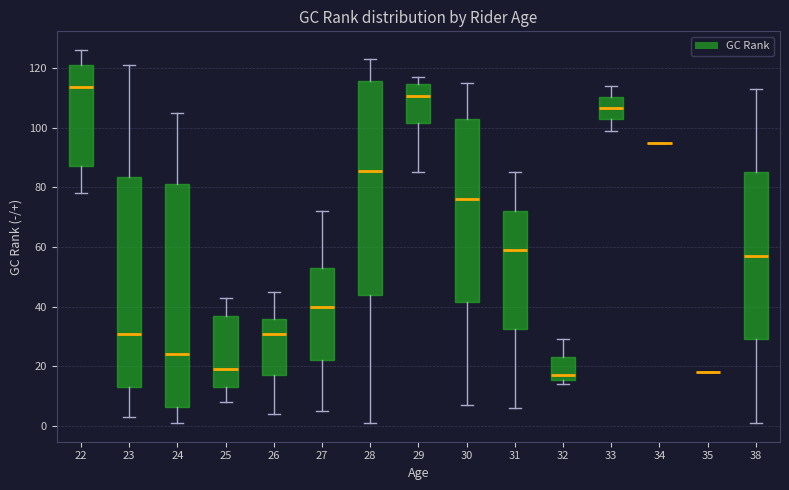

Which box is the tallest, from its lower edge to its upper edge?

24